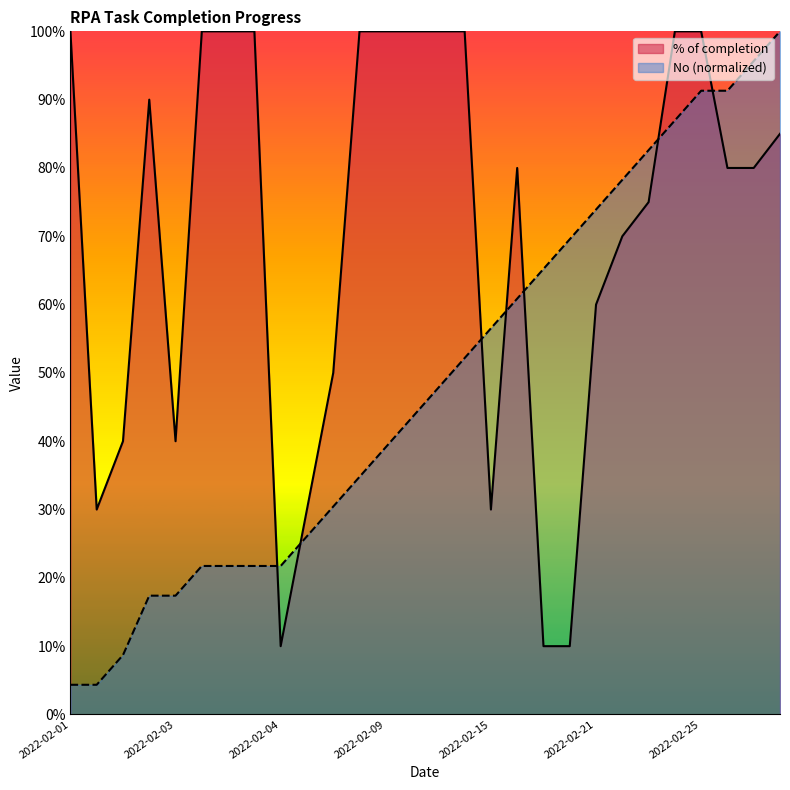

True or false: No has more than 1 interior local peaks.

False